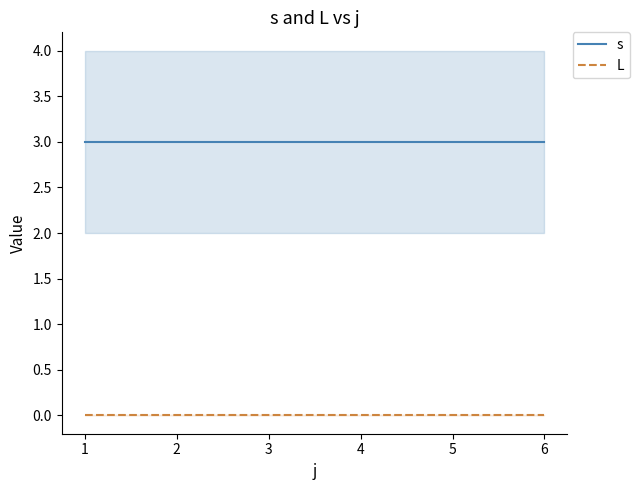

At which label is L closest to 0?

1